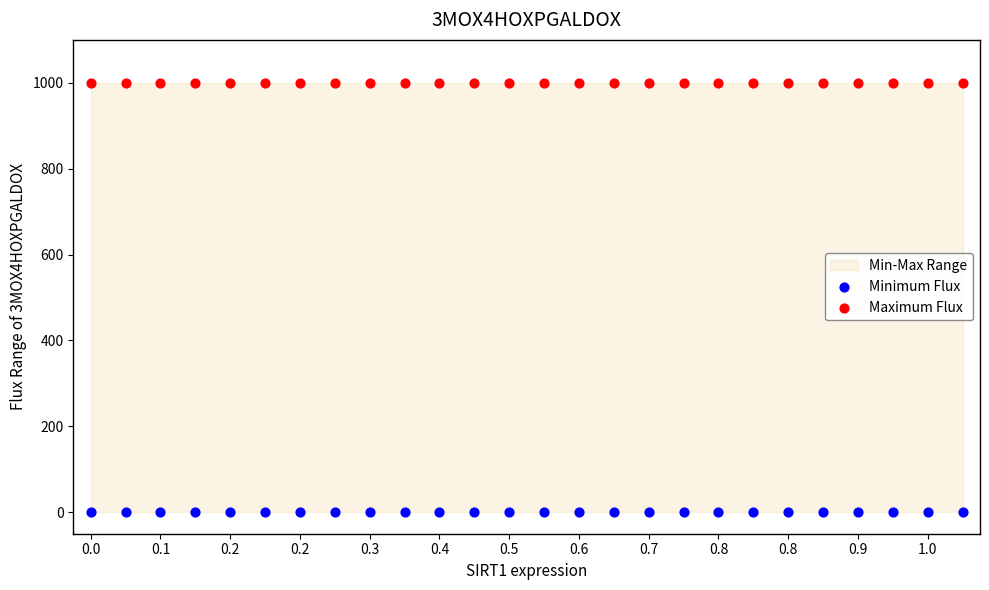

Which series reaches the minimum Y coordinate?

Minimum Flux